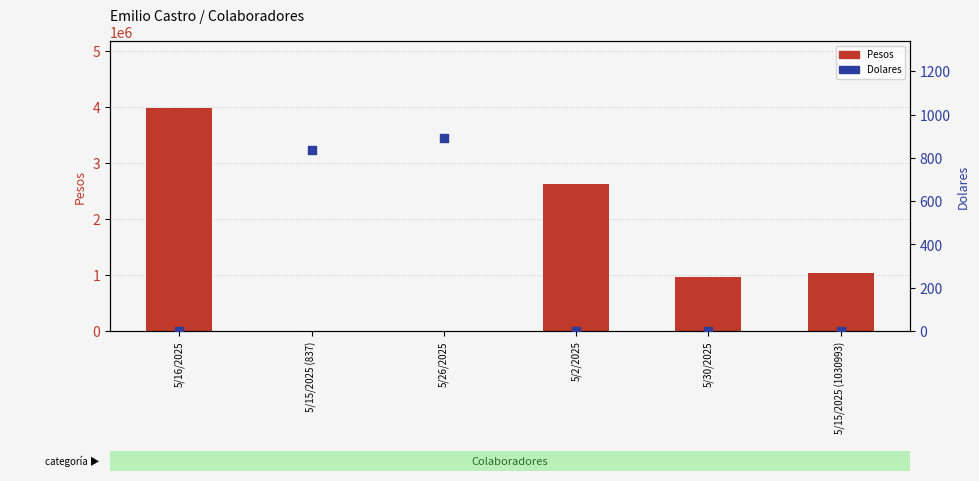

Which series reaches the minimum Y coordinate?

Pesos